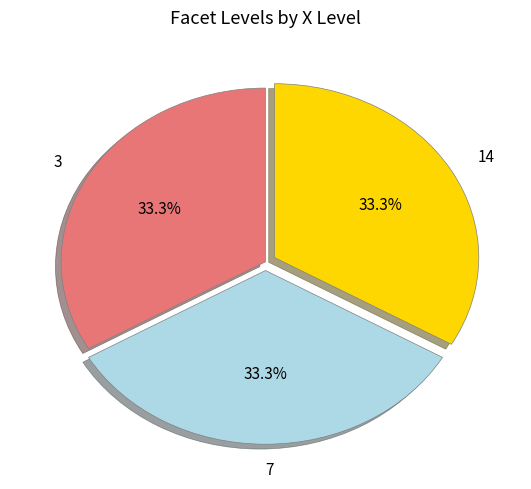

To the nearest percent, what is the difference between the largest and smallest slice percentages?

0%